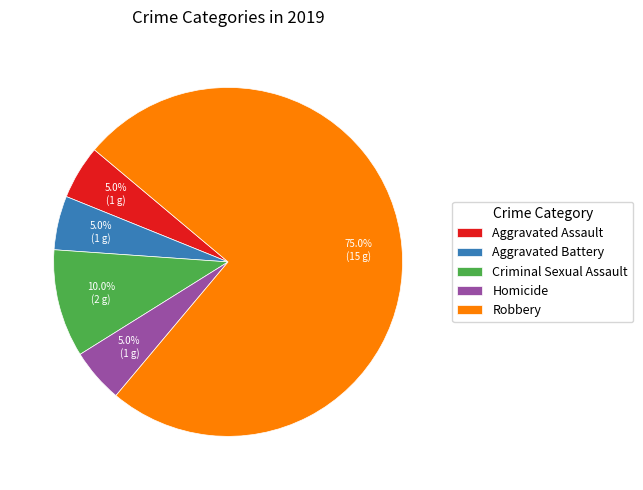

Which slice is the largest?

Robbery